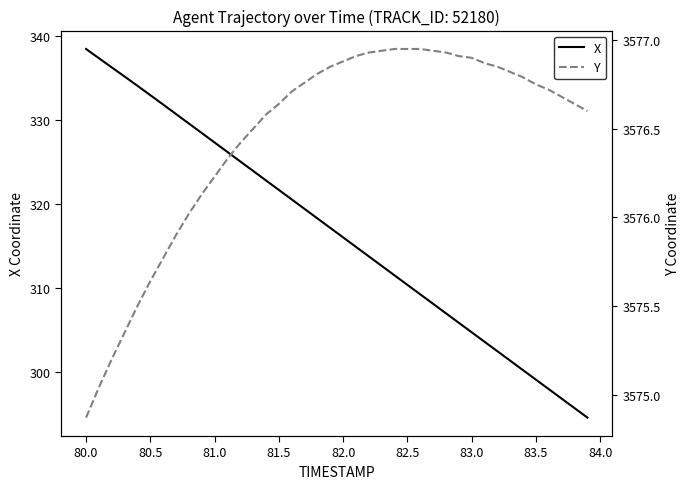

Which category has the highest value in the X series?

80.0